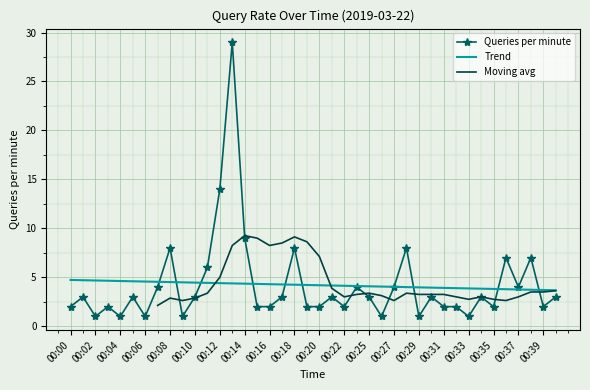

Reading left to right, transcribe all the data shown in this chart.

2	3	1	2	1	3	1	4	8	1	3	6	14	29	9	2	2	3	8	2	2	3	2	4	3	1	4	8	1	3	2	2	1	3	2	7	4	7	2	3